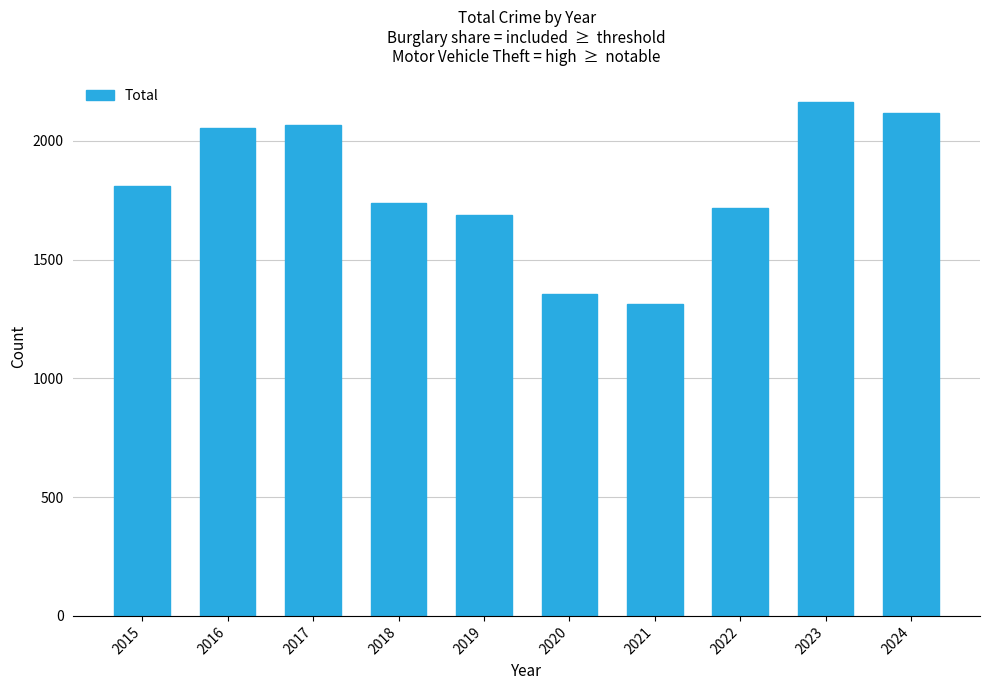

At which category does the chart reach its peak across all series?

2023